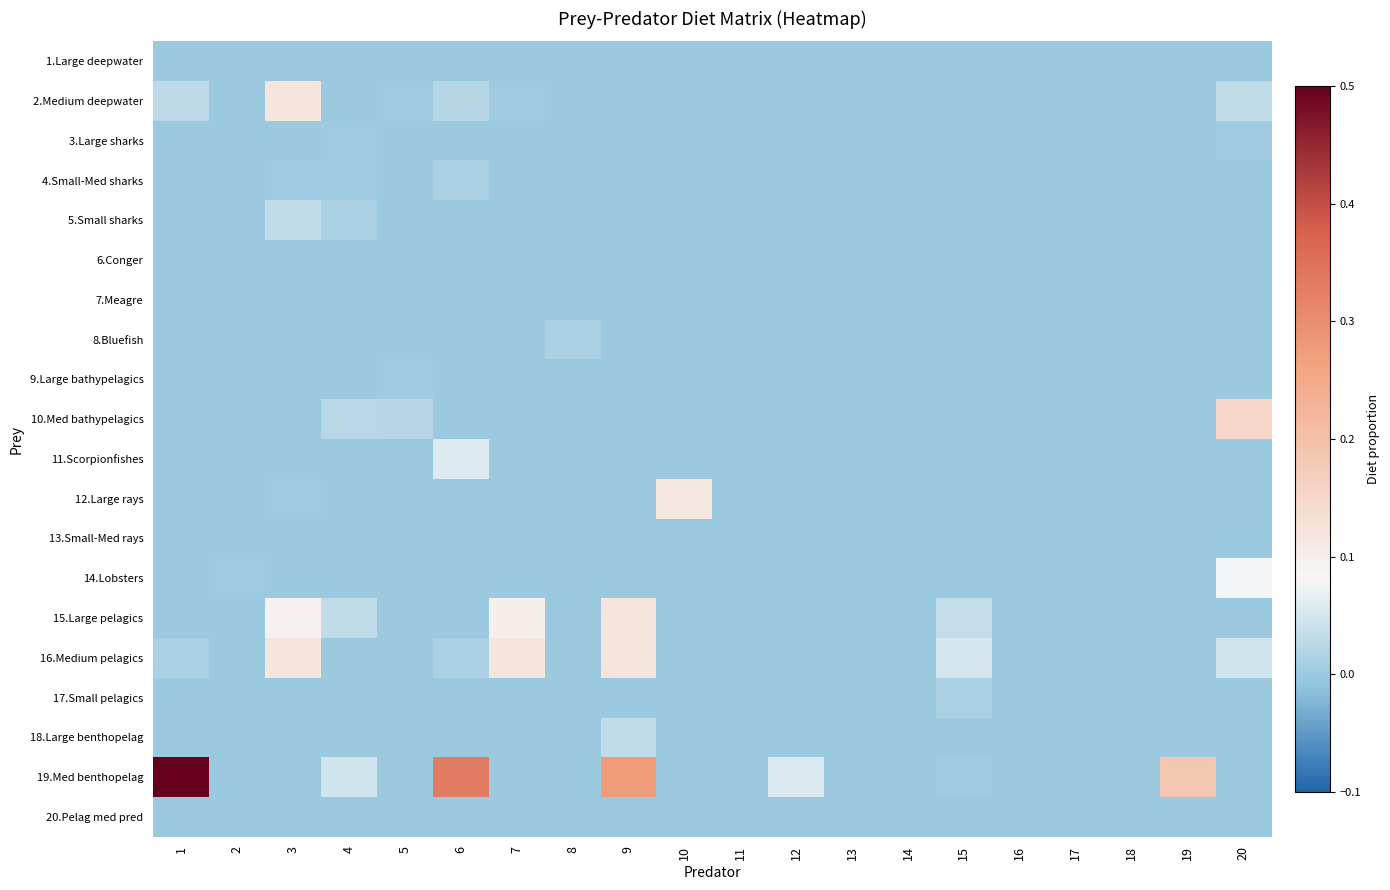

What is the greatest value displayed?

0.6